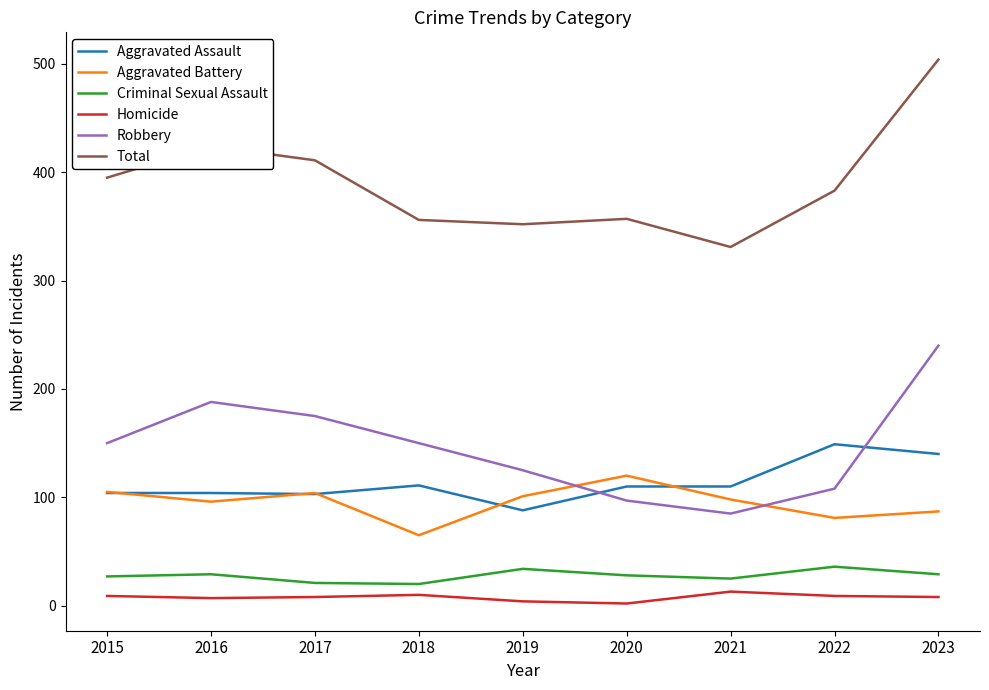

True or false: Robbery and Total cross at least once.

False